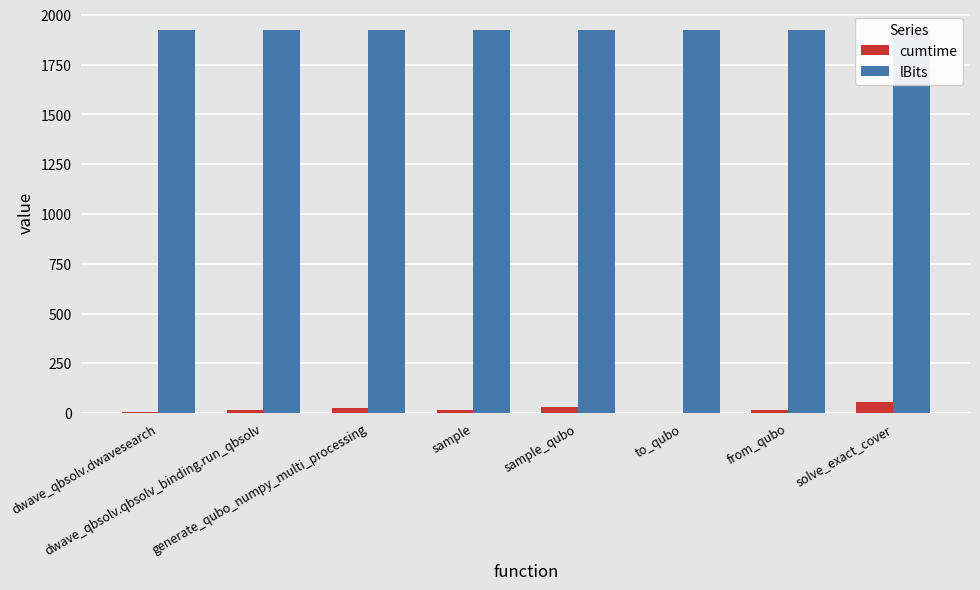

The value of lBits at generate_qubo_numpy_multi_processing is 812.8. True or false?

False